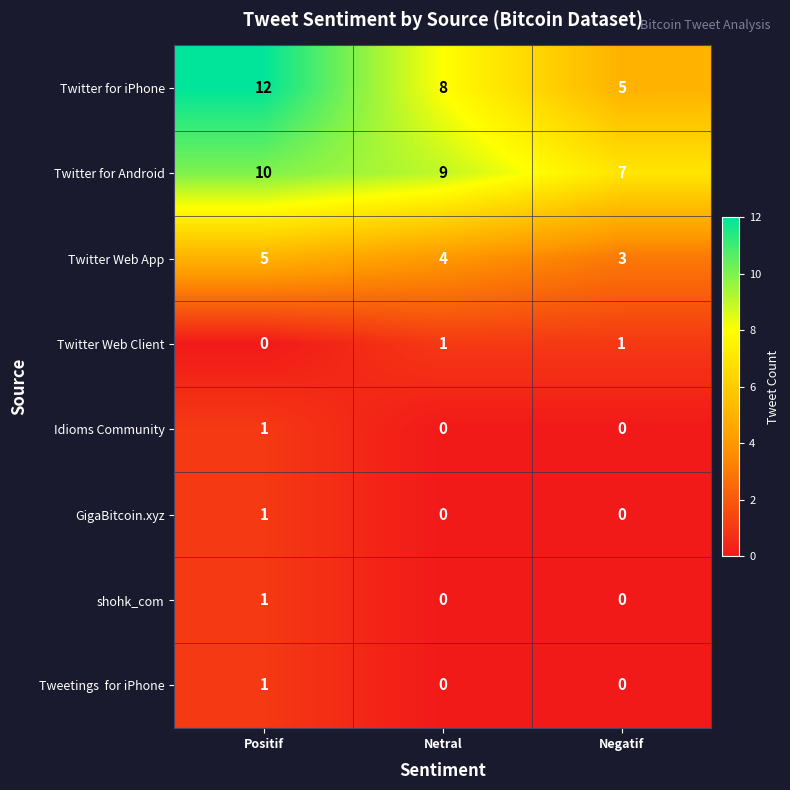

What is the average value of the Twitter Web App series?

4